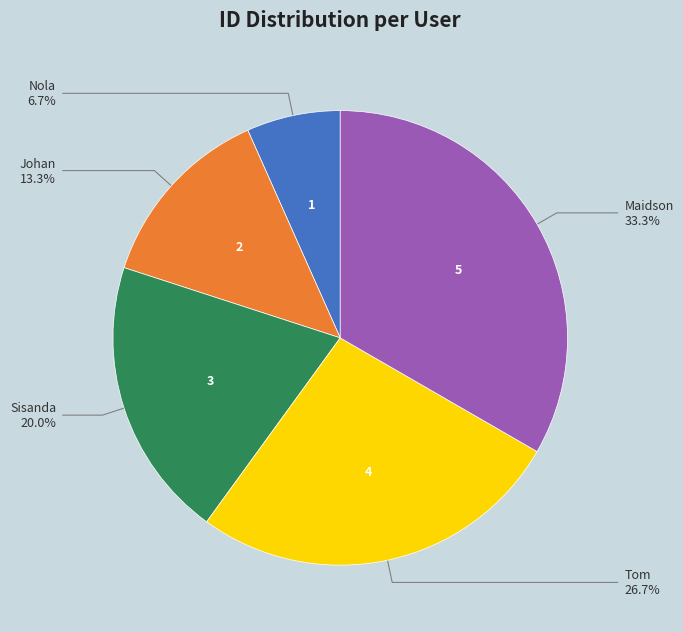

Is there a majority slice in this chart?

No